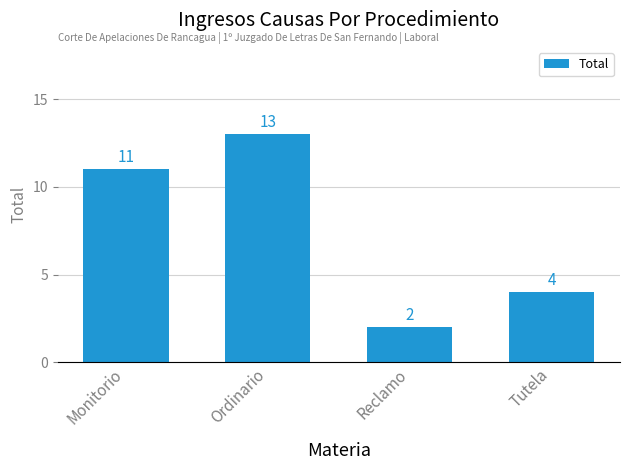

Reading left to right, what are all the values shown in this chart?

Monitorio=11	Ordinario=13	Reclamo=2	Tutela=4